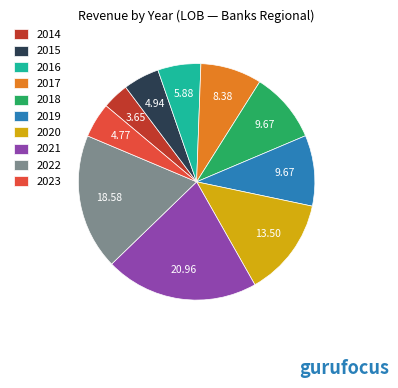

Between 2018 and 2021, which is larger?

2021